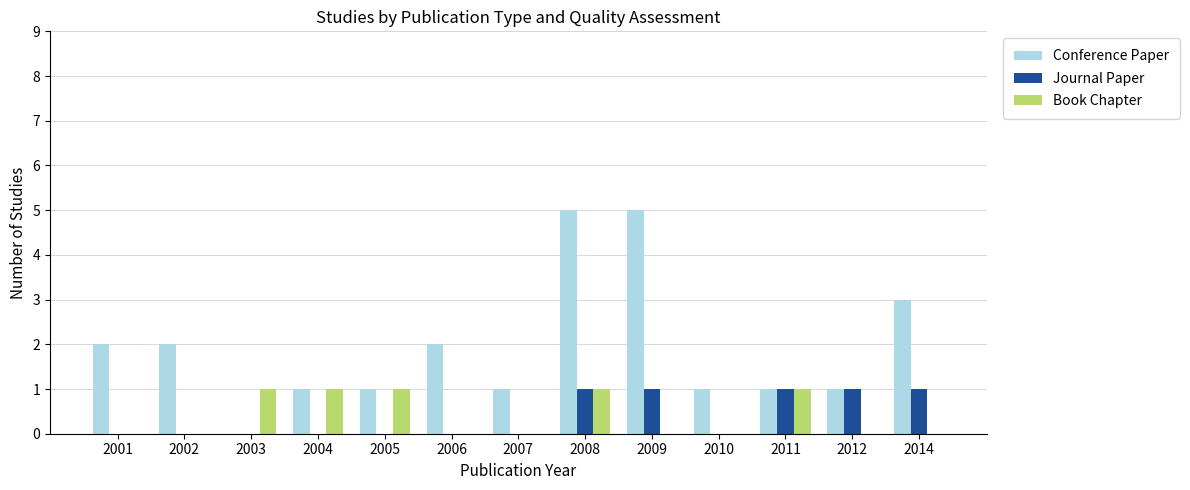

Reading left to right, list all the values displayed in this chart.

Conference Paper: 2	2	0	1	1	2	1	5	5	1	1	1	3
Journal Paper: 0	0	0	0	0	0	0	1	1	0	1	1	1
Book Chapter: 0	0	1	1	1	0	0	1	0	0	1	0	0